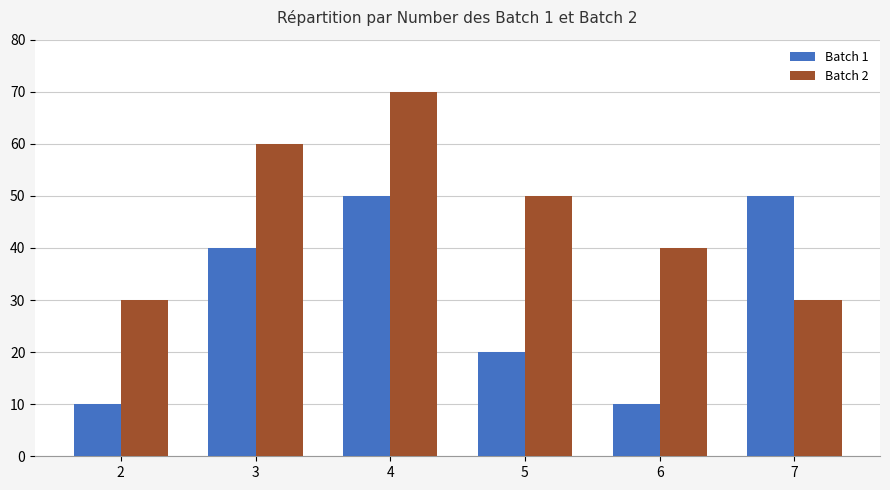

What is the smallest value displayed?

10